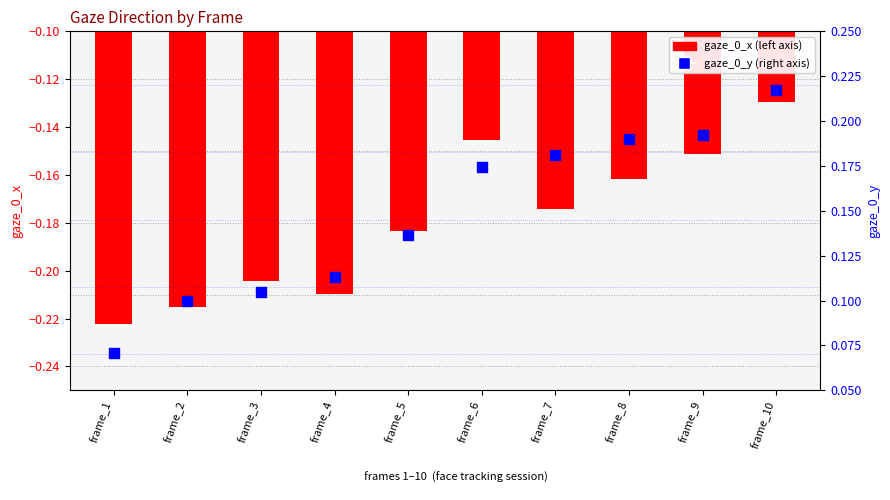

Which series reaches the minimum Y coordinate?

gaze_0_x